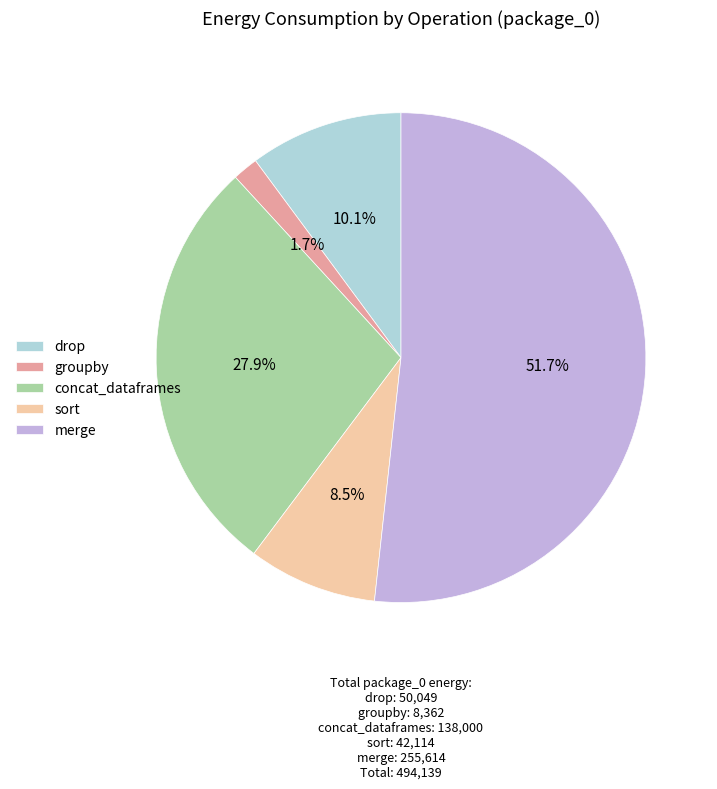

Count the number of slices in the pie.

5